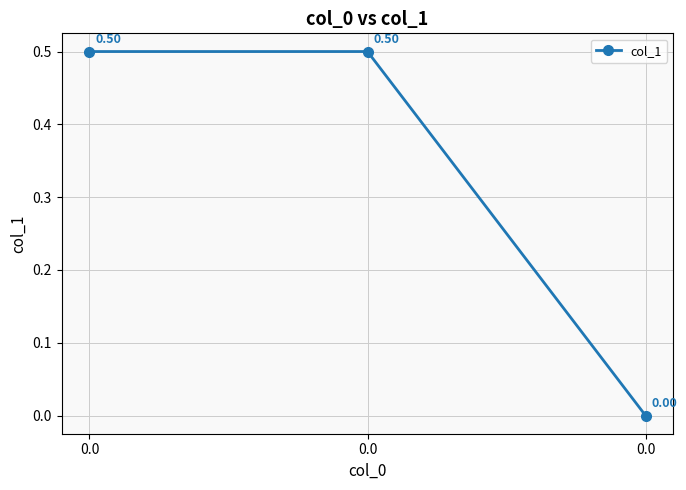

Does the chart have visible grid lines?

Yes